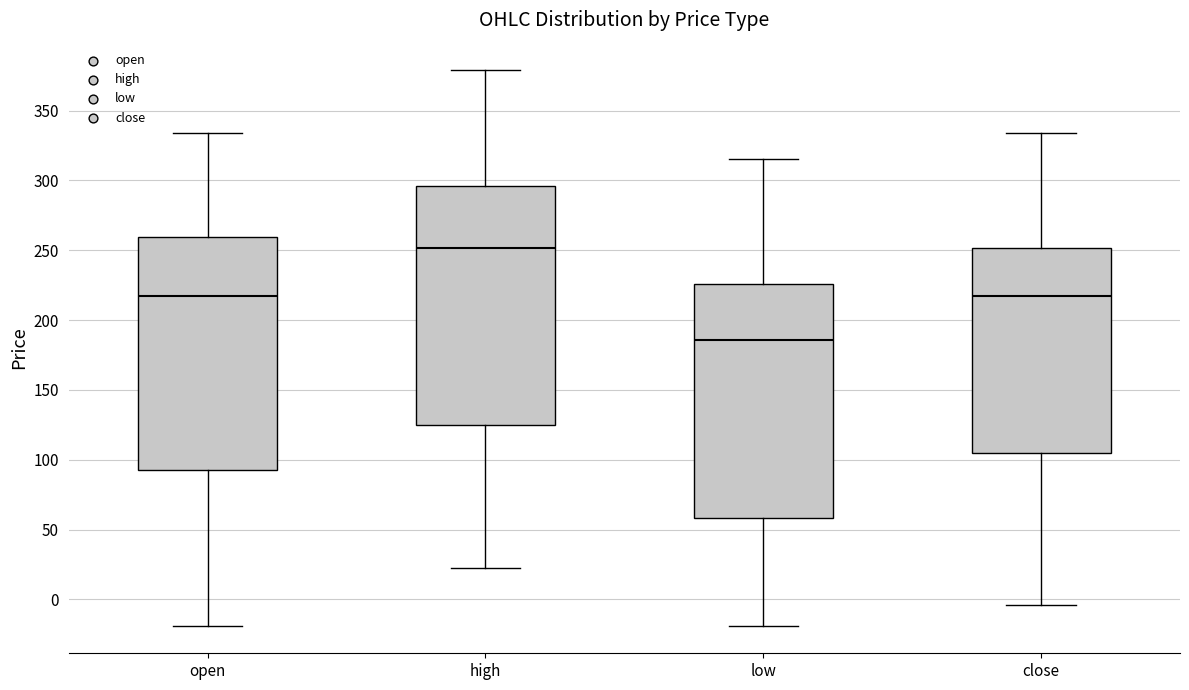

Which box's median line is the lowest?

low